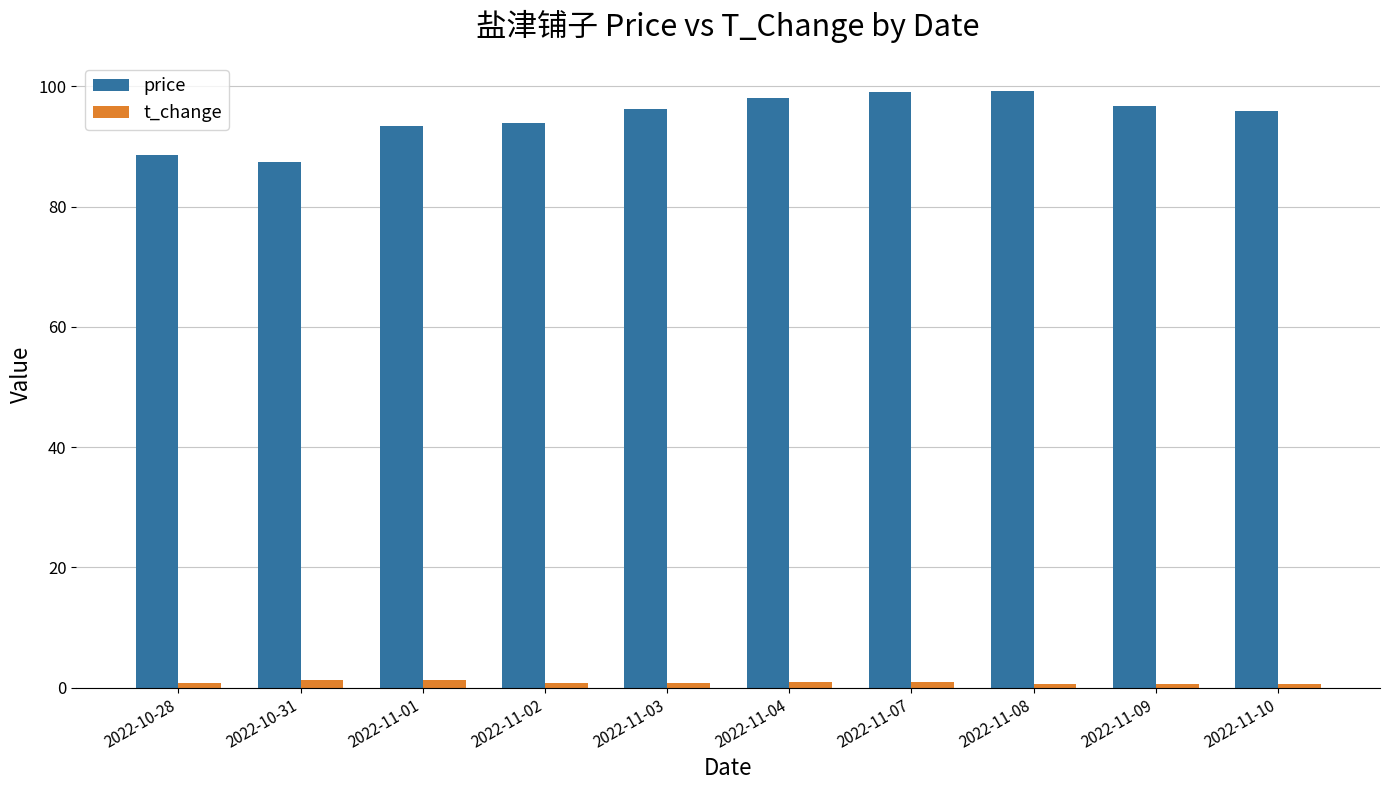

What is the label of the 6th bar from the left?

2022-11-04